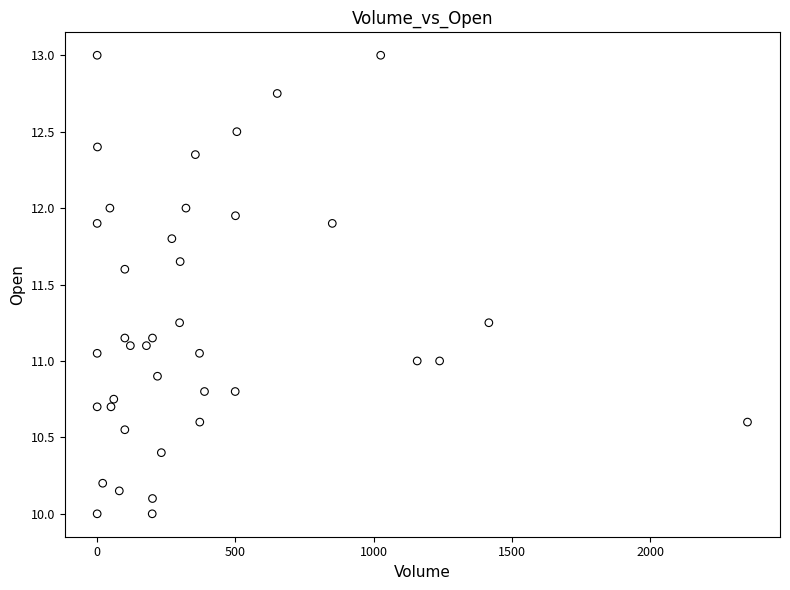

What is the range of Y values (max minus min)?

3.0